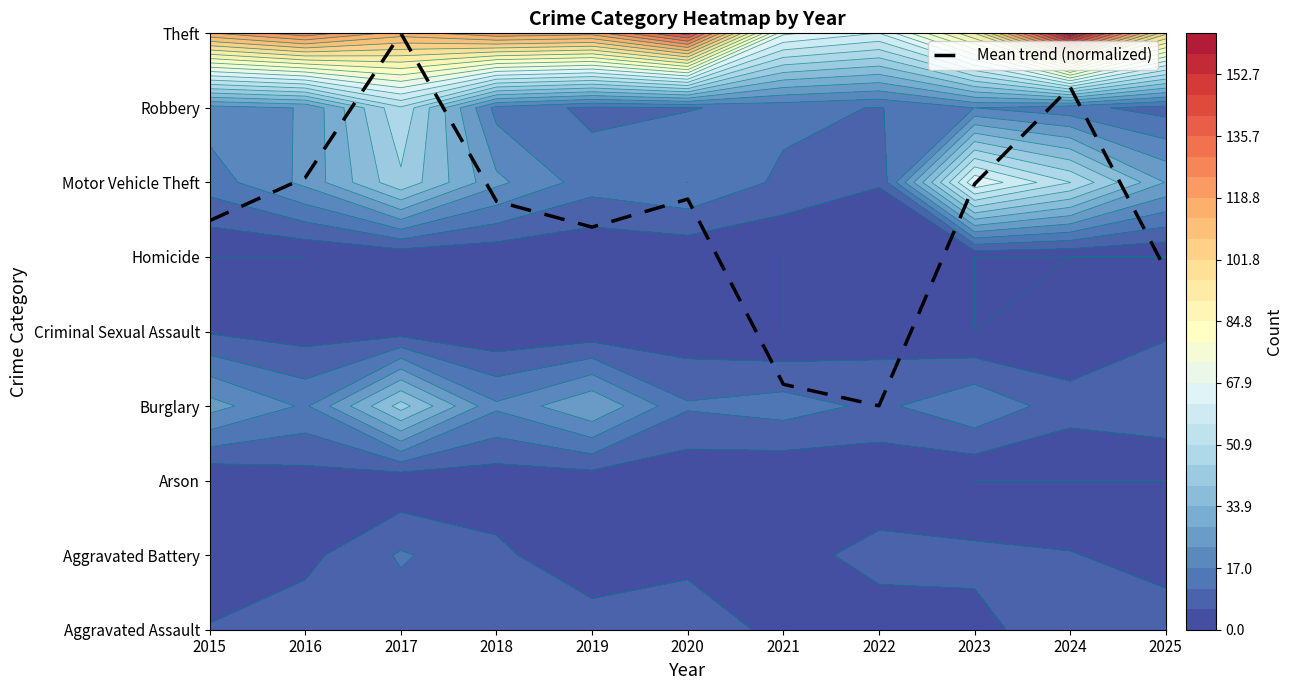

What is the difference between the values at 2018 and 2017?

2.3